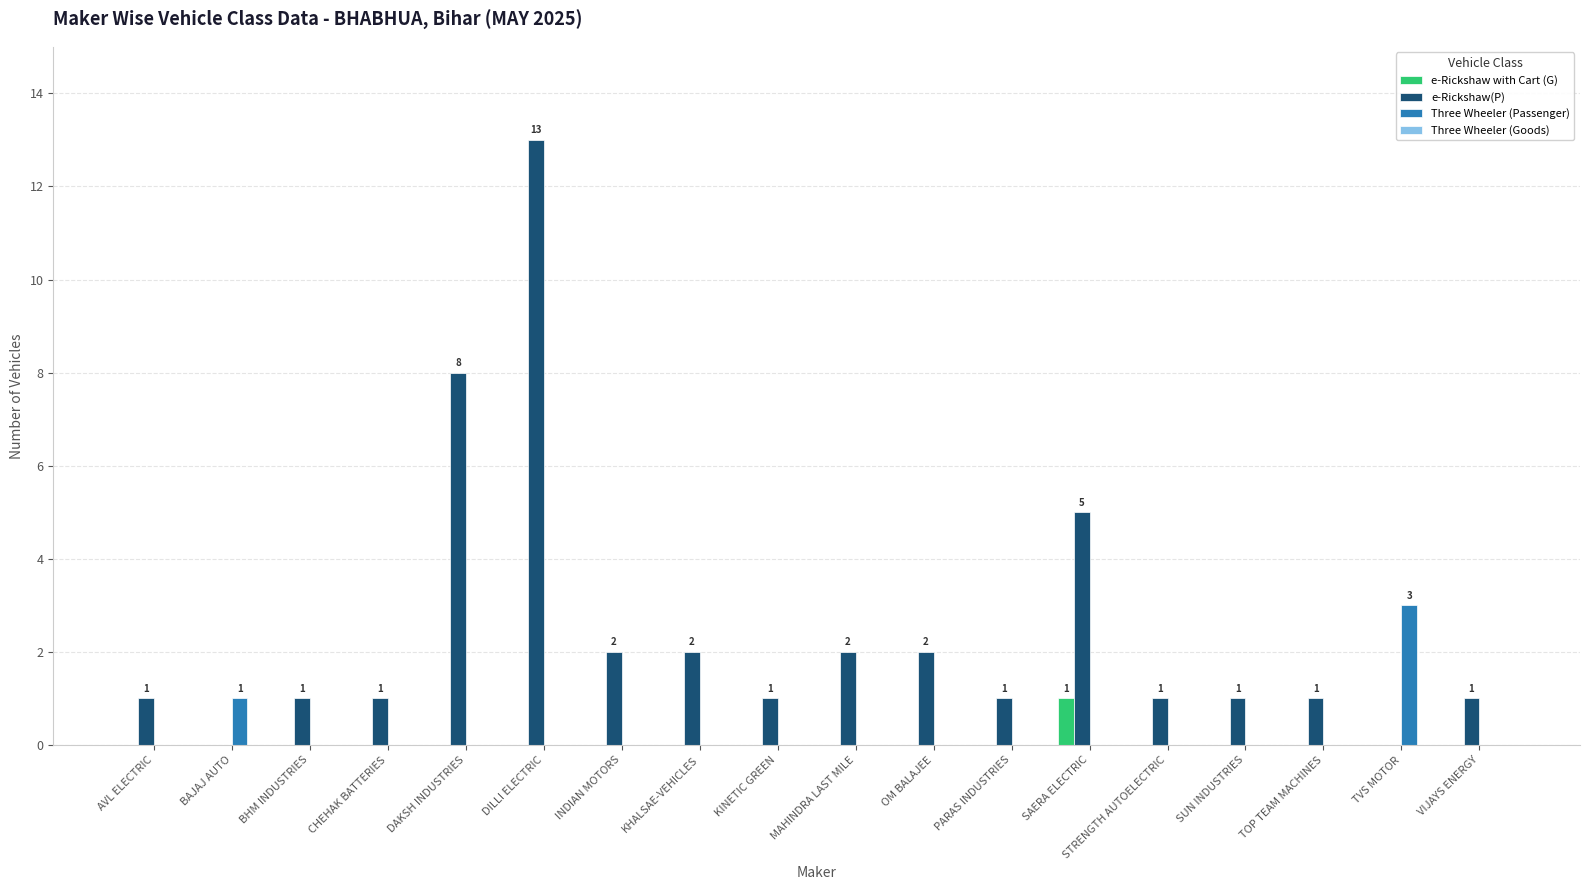

Does the chart contain stacked bars?

No